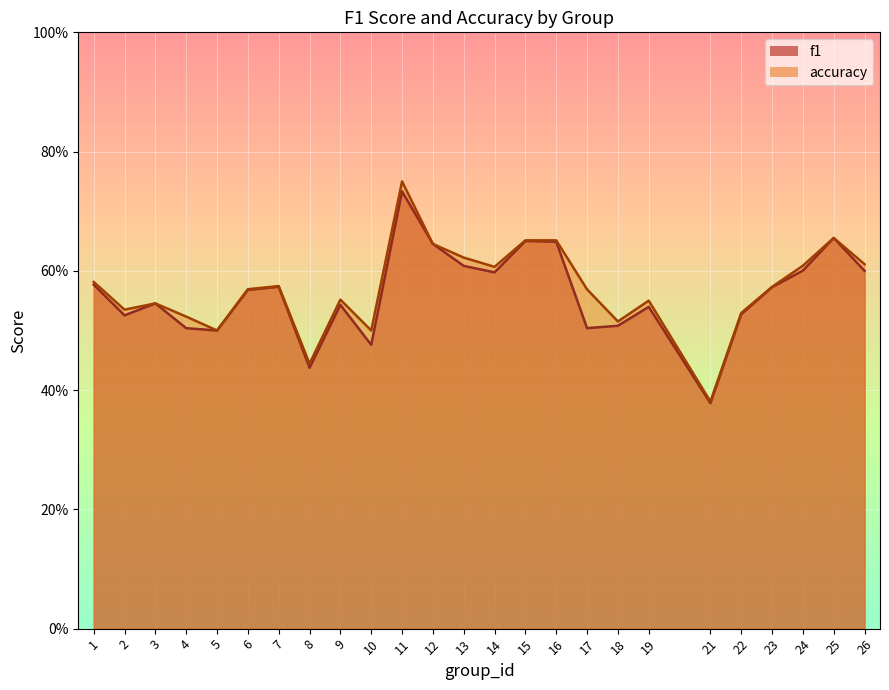

True or false: accuracy and f1 intersect in this chart.

False